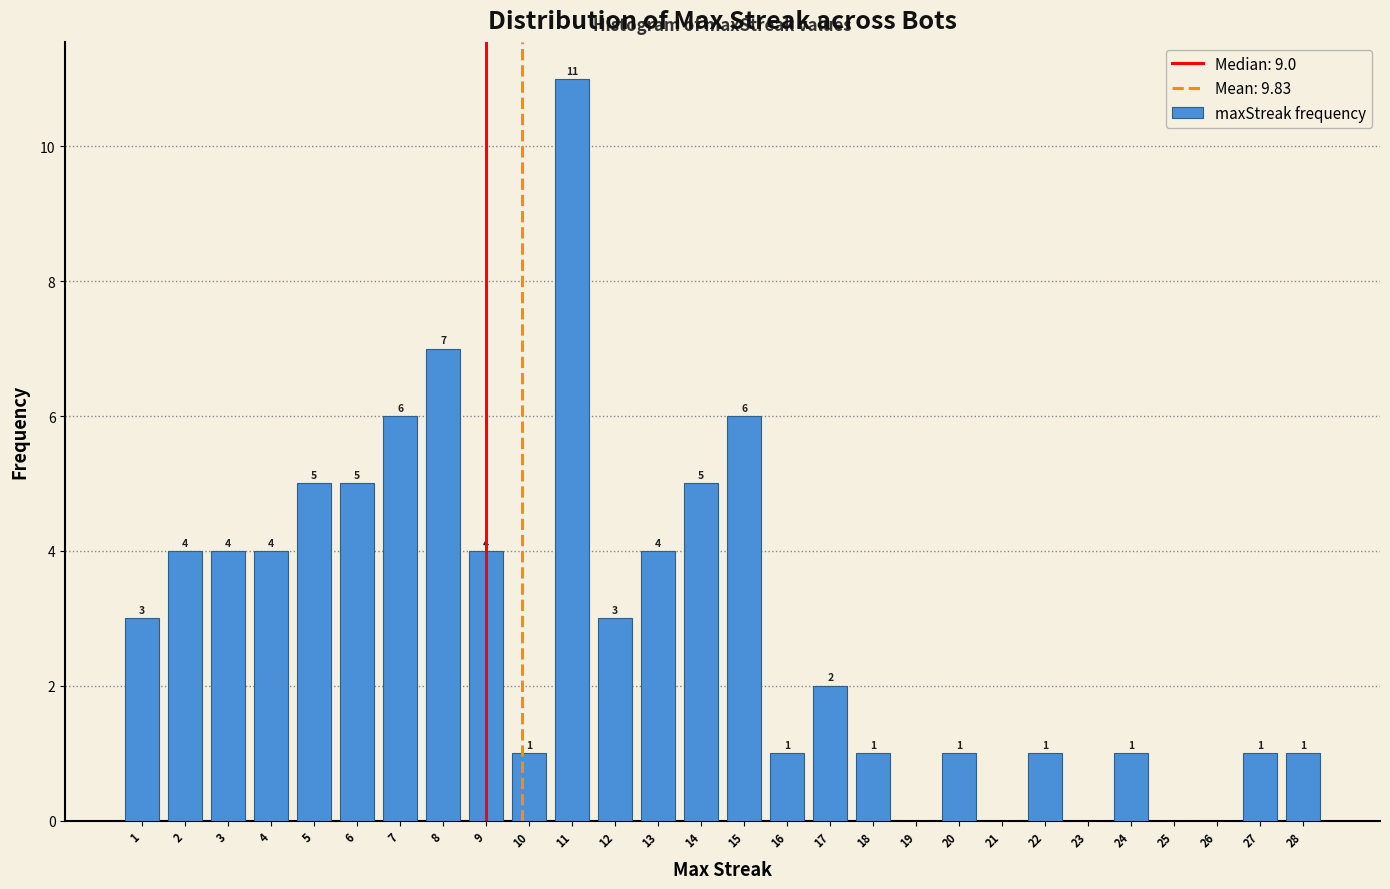

Reading left to right, what are all the values shown in this chart?

1=3	2=4	3=4	4=4	5=5	6=5	7=6	8=7	9=4	10=1	11=11	12=3	13=4	14=5	15=6	16=1	17=2	18=1	19=0	20=1	21=0	22=1	23=0	24=1	25=0	26=0	27=1	28=1